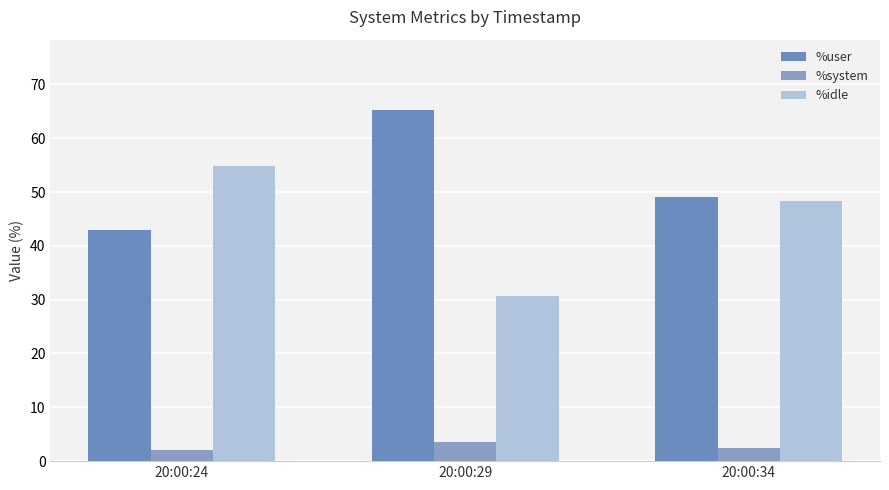

List the series in order of their peak value, highest first.

%user, %idle, %system